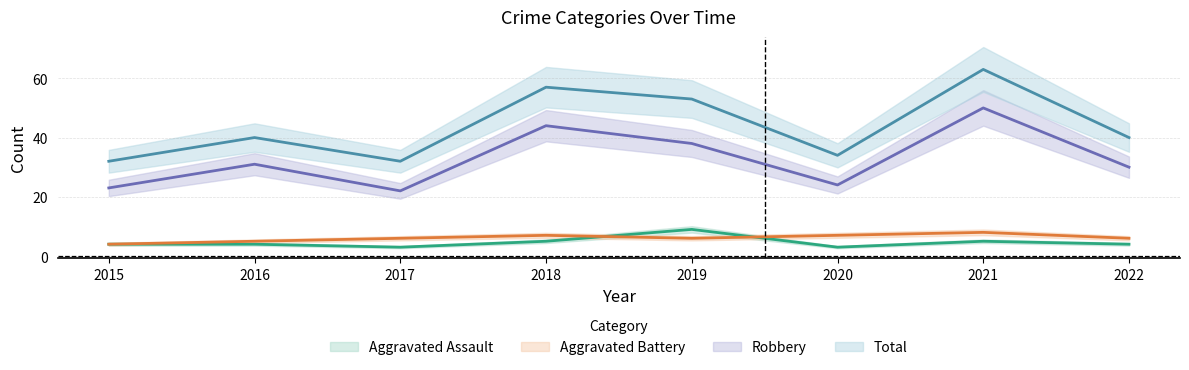

The Aggravated Assault series shows 3 at 2017. True or false?

True